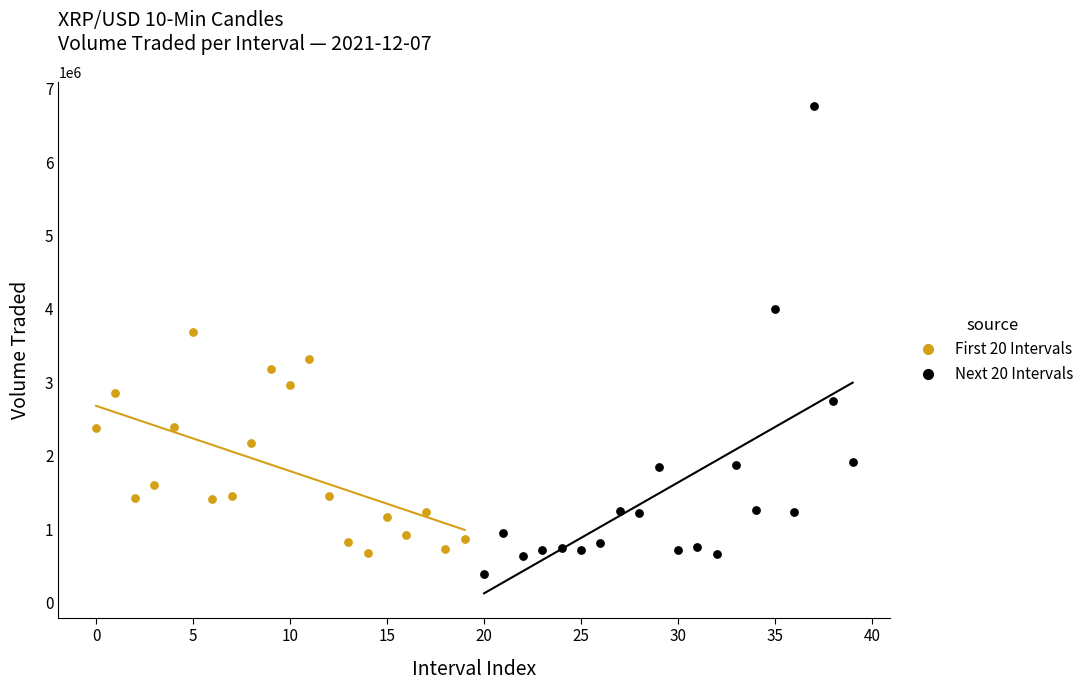

Which series has the widest spread of Y values?

Next 20 Intervals